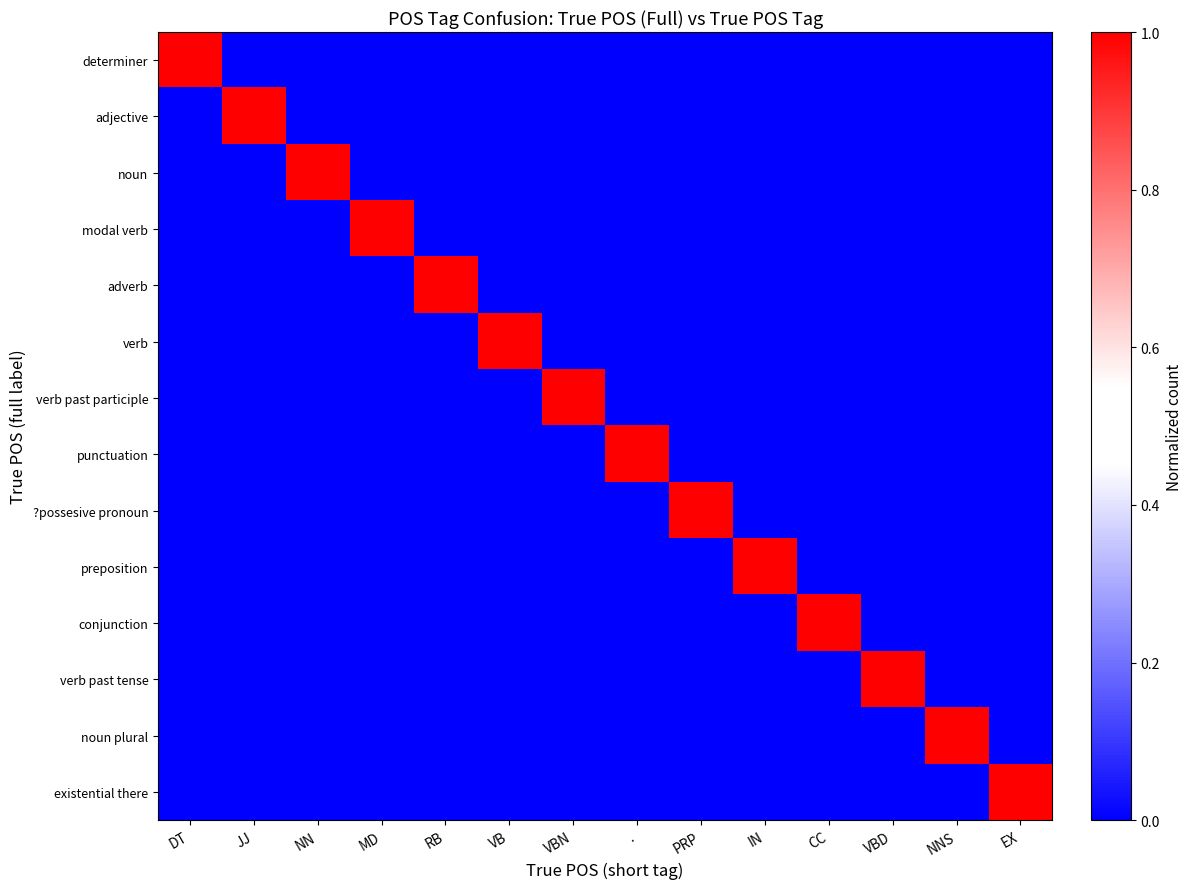

Between VBN and VBD, which series saw the biggest shift?

verb past participle